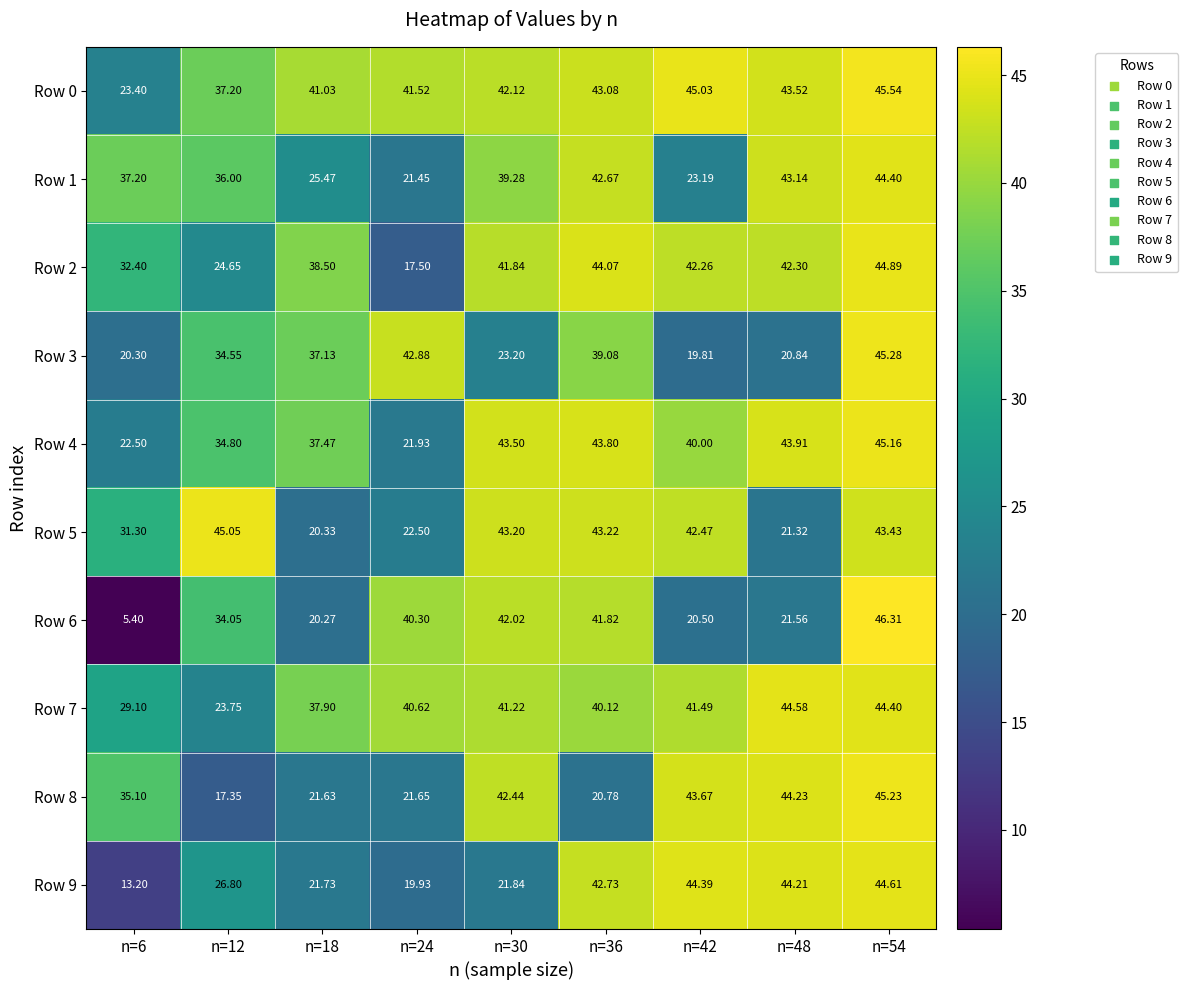

Which label corresponds to the largest value in the chart?

n=54